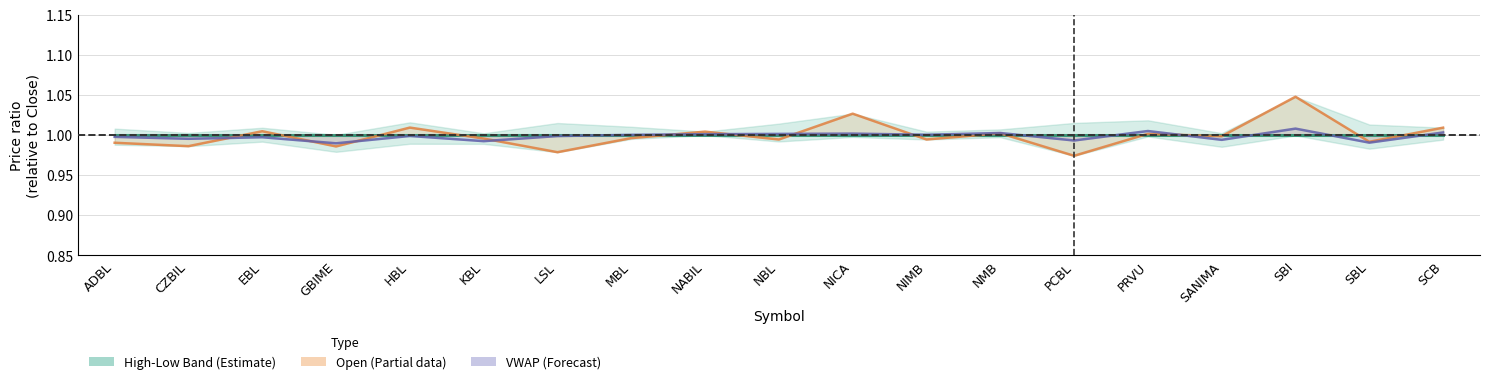

The value of Open at EBL is 1.0. True or false?

True